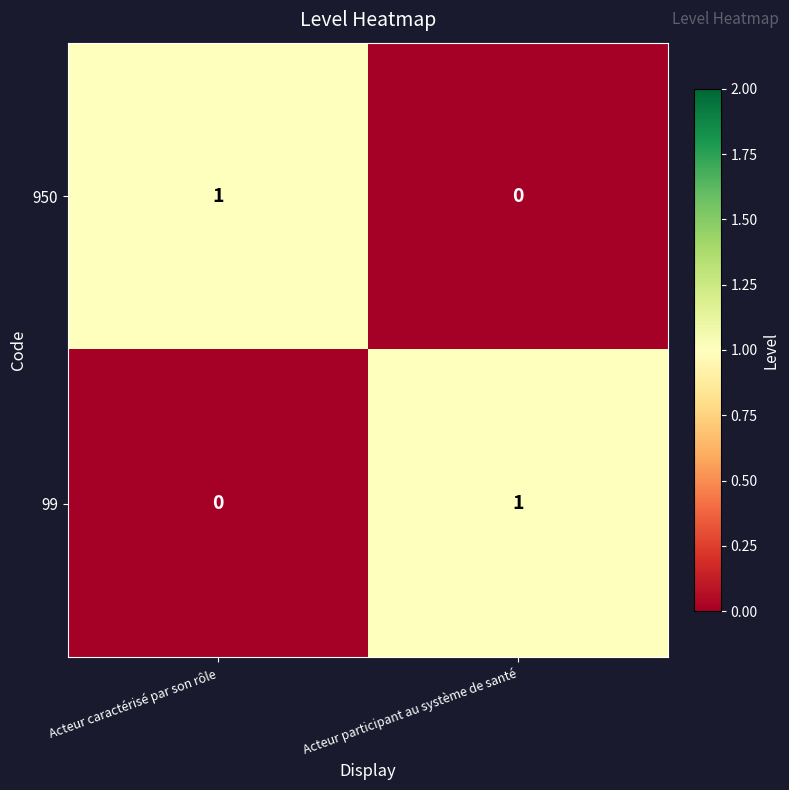

Is the value of 99 at Acteur caractérisé par son rôle greater than the value of 950 at Acteur caractérisé par son rôle?

No